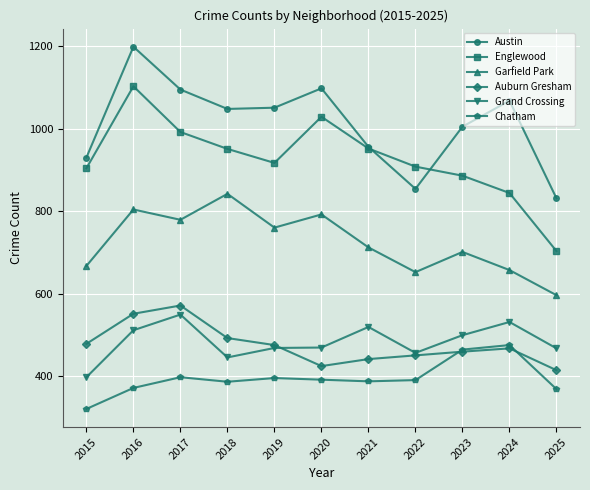

Is the value of Englewood at 2022 greater than the value of Austin at 2019?

No